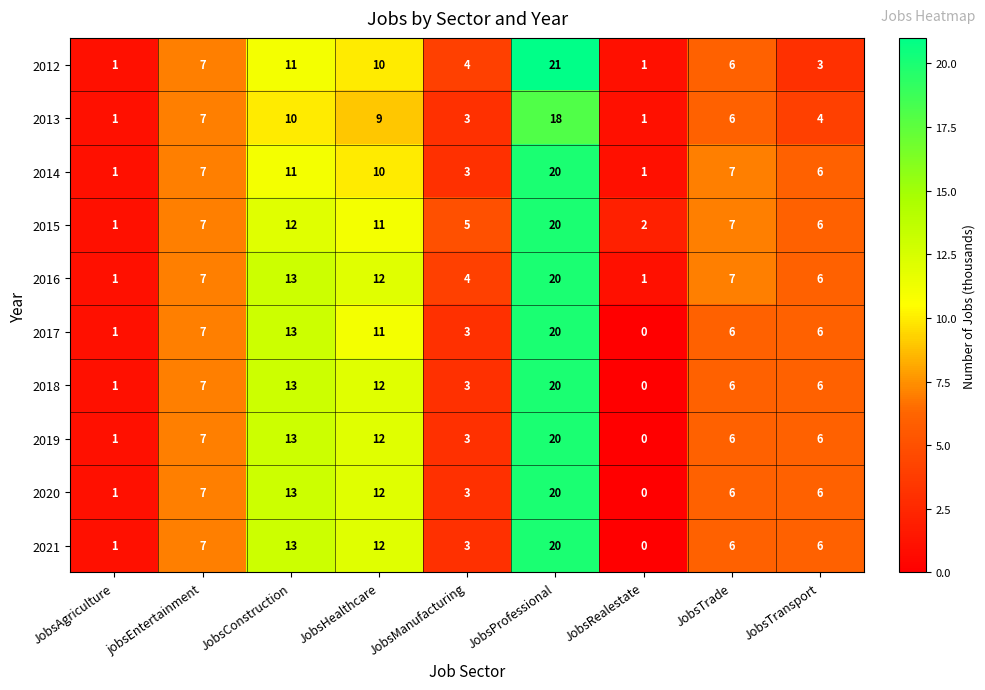

The value of 2012 at JobsConstruction is 11. True or false?

True